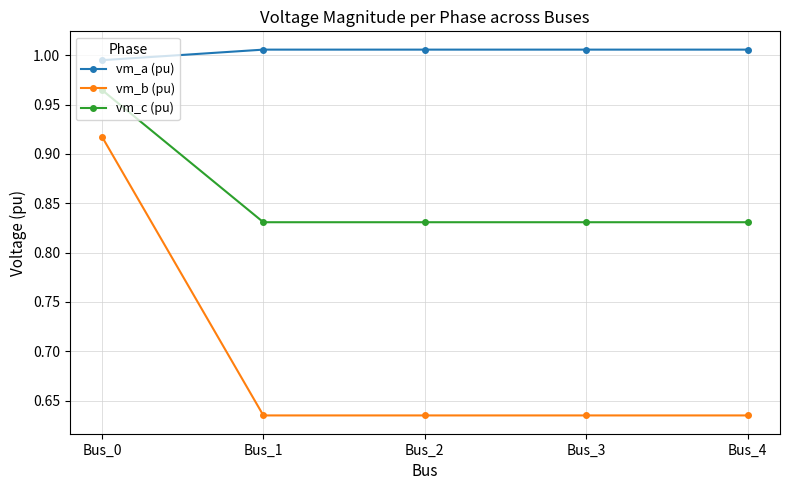

True or false: vm_a (pu) and vm_b (pu) cross at least once.

False